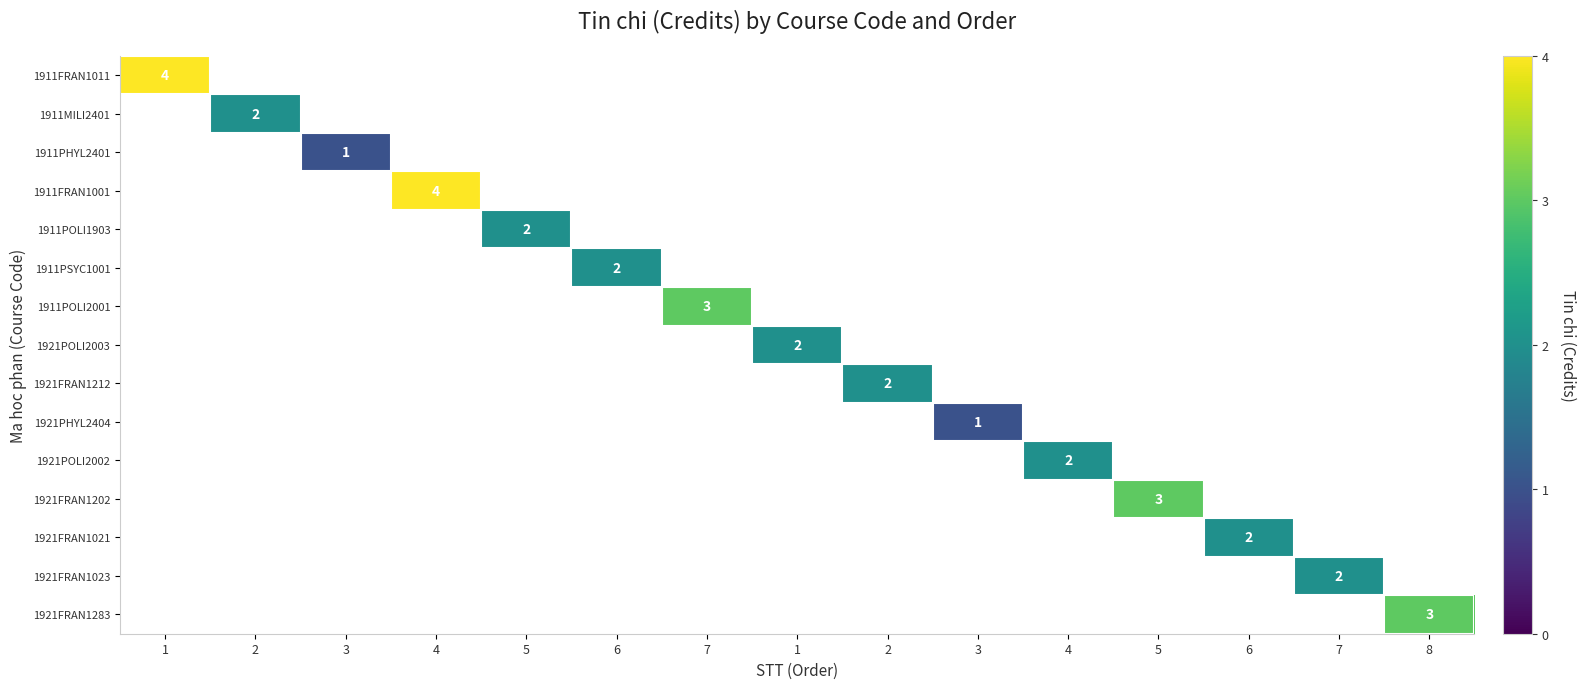

What is the smallest value displayed?

1.0